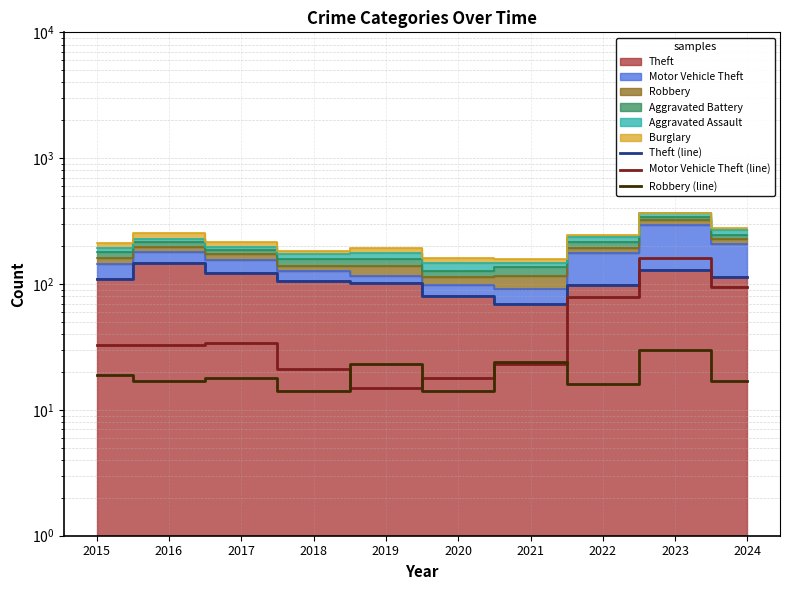

How many lines are shown in the chart?

3